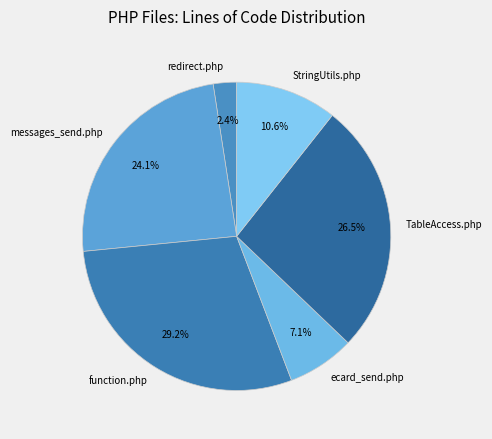

What percentage is the messages_send.php slice, to the nearest percent?

24%